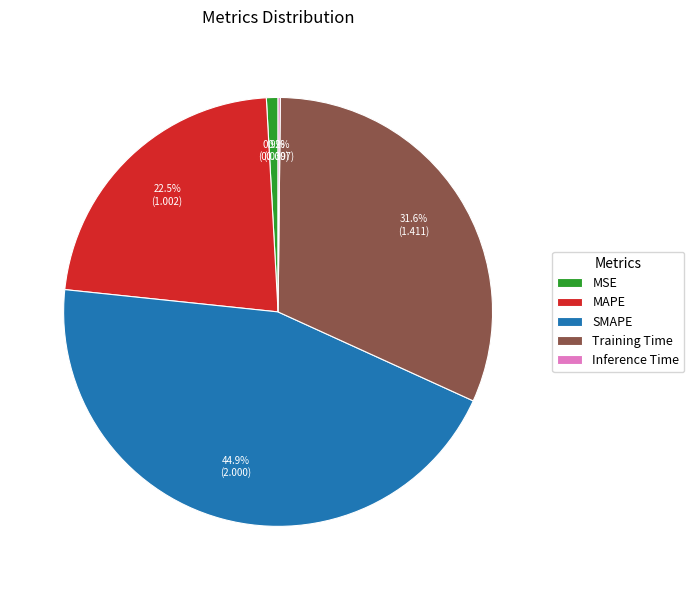

Does SMAPE account for over 50% of the chart?

No